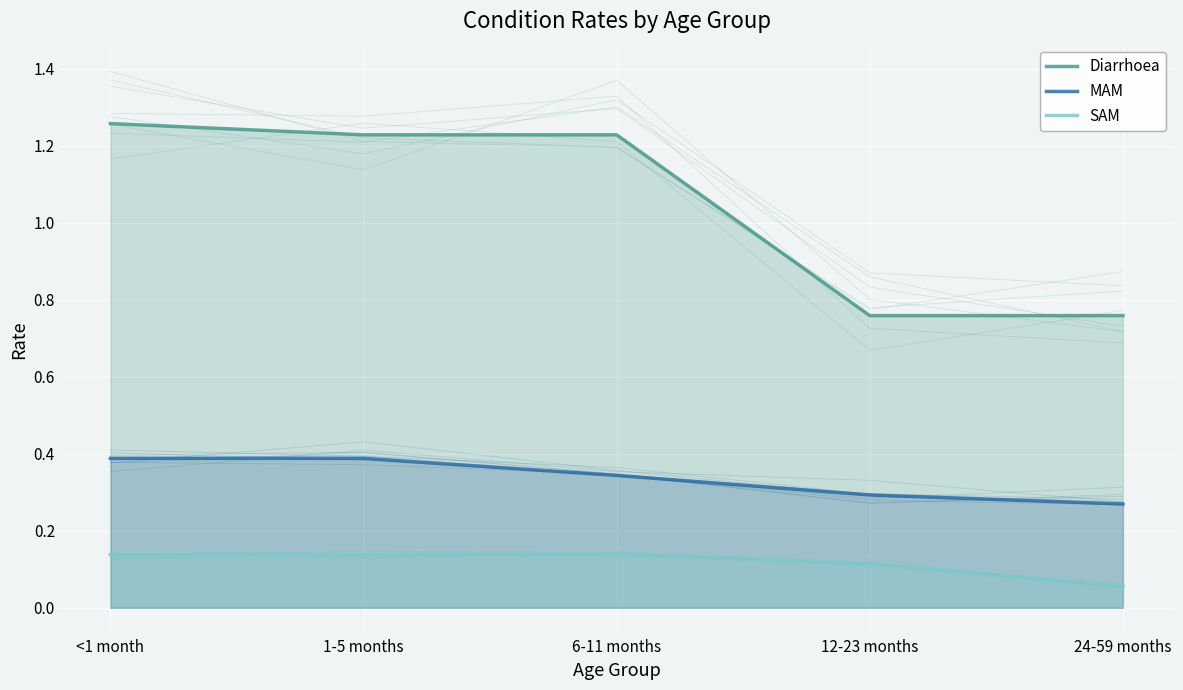

True or false: Diarrhoea and MAM cross at least once.

False